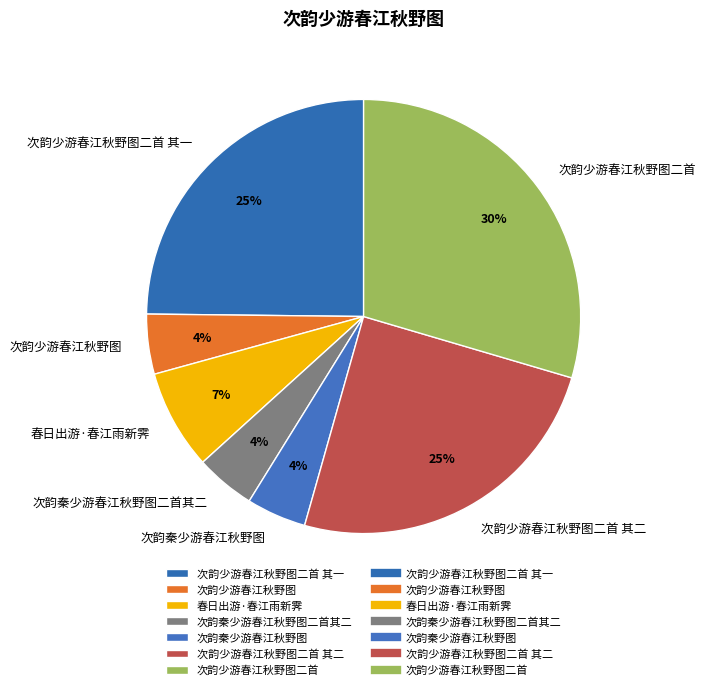

To the nearest percent, what is the average slice percentage?

14%